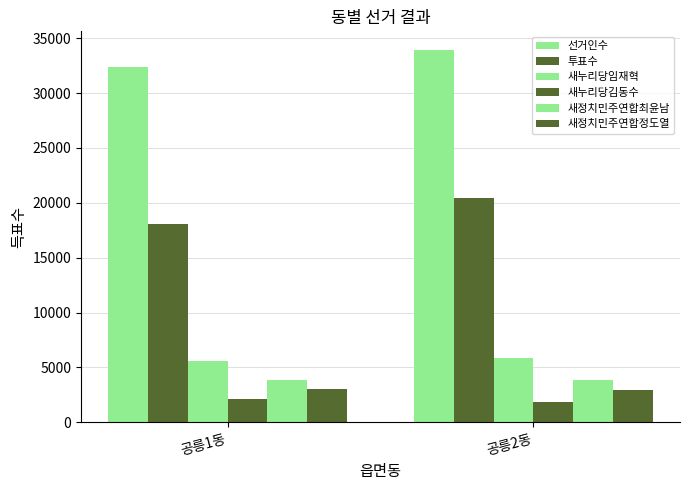

What is the greatest value displayed?

33930